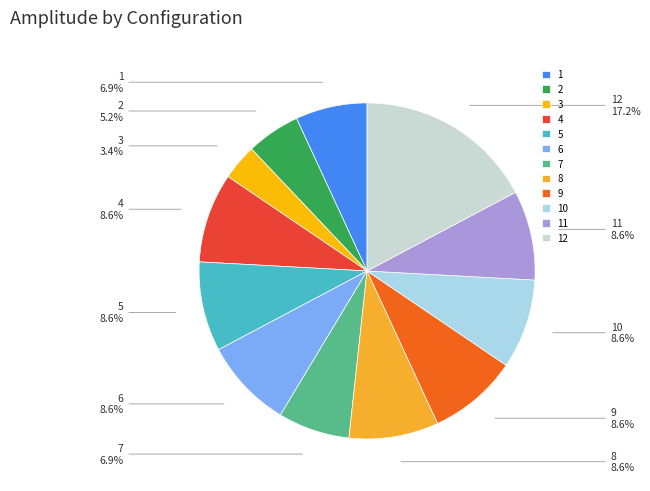

What is the ratio of the value at 1 to the value at 6?

0.8